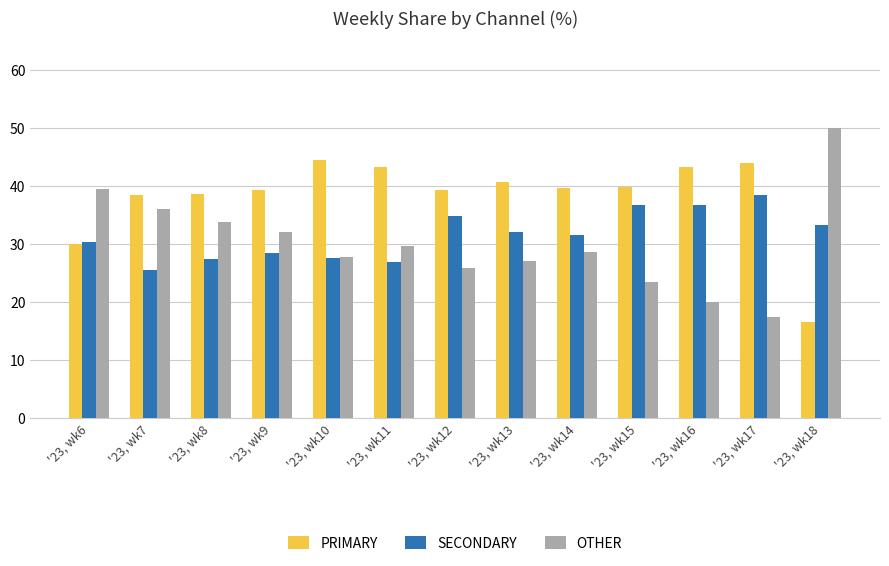

List the labels in order of OTHER value, largest first.

'23, wk18, '23, wk6, '23, wk7, '23, wk8, '23, wk9, '23, wk11, '23, wk14, '23, wk10, '23, wk13, '23, wk12, '23, wk15, '23, wk16, '23, wk17